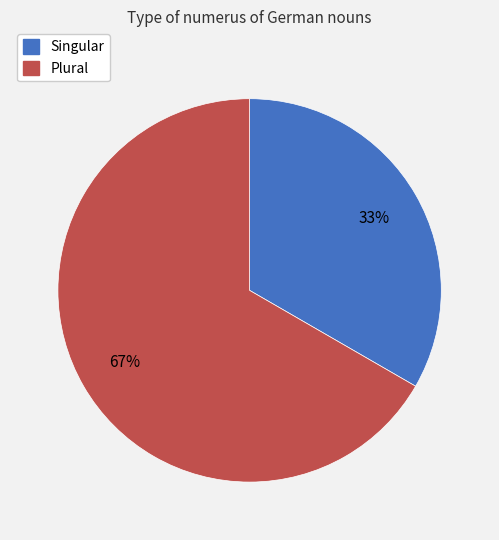

Which slice is the smallest?

Singular